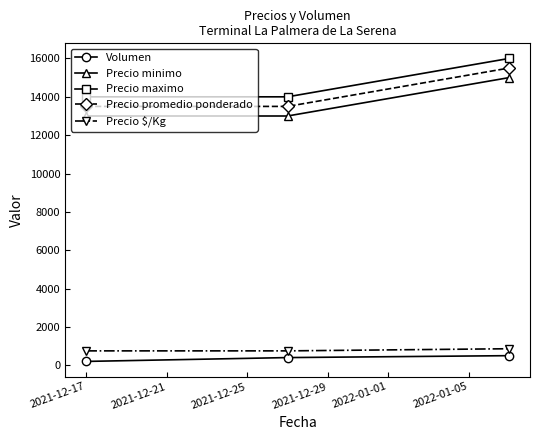

What is the sum of all Precio maximo values?

44000